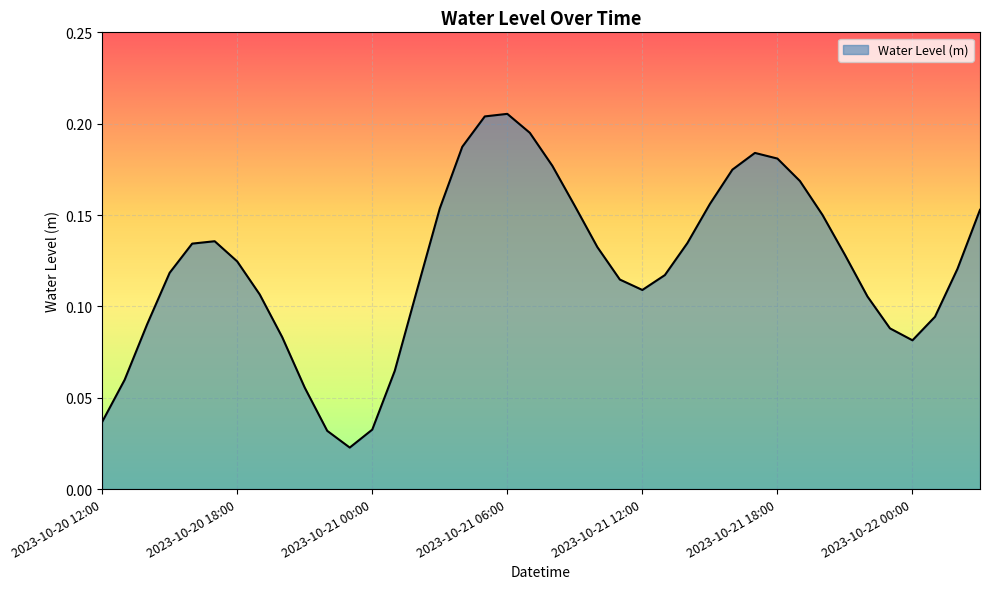

Reading left to right, transcribe all the data shown in this chart.

0.0	0.1	0.1	0.1	0.1	0.1	0.1	0.1	0.1	0.1	0.0	0.0	0.0	0.1	0.1	0.2	0.2	0.2	0.2	0.2	0.2	0.2	0.1	0.1	0.1	0.1	0.1	0.2	0.2	0.2	0.2	0.2	0.2	0.1	0.1	0.1	0.1	0.1	0.1	0.2